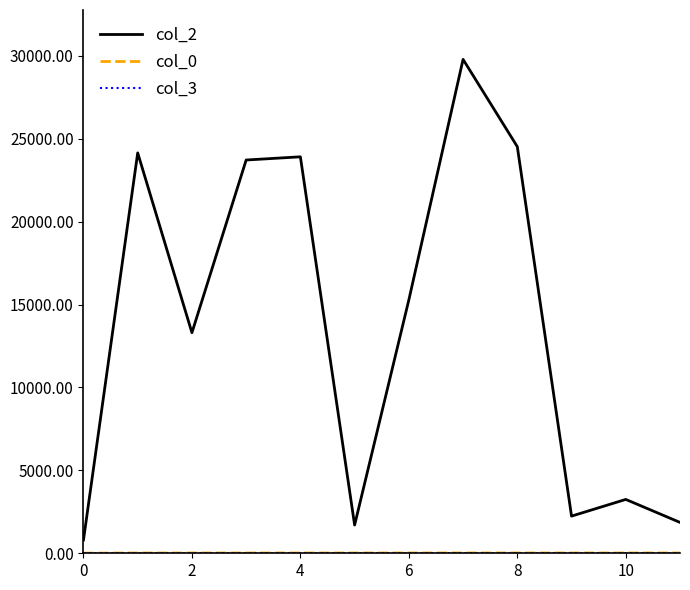

Which series has the widest spread of values?

col_2